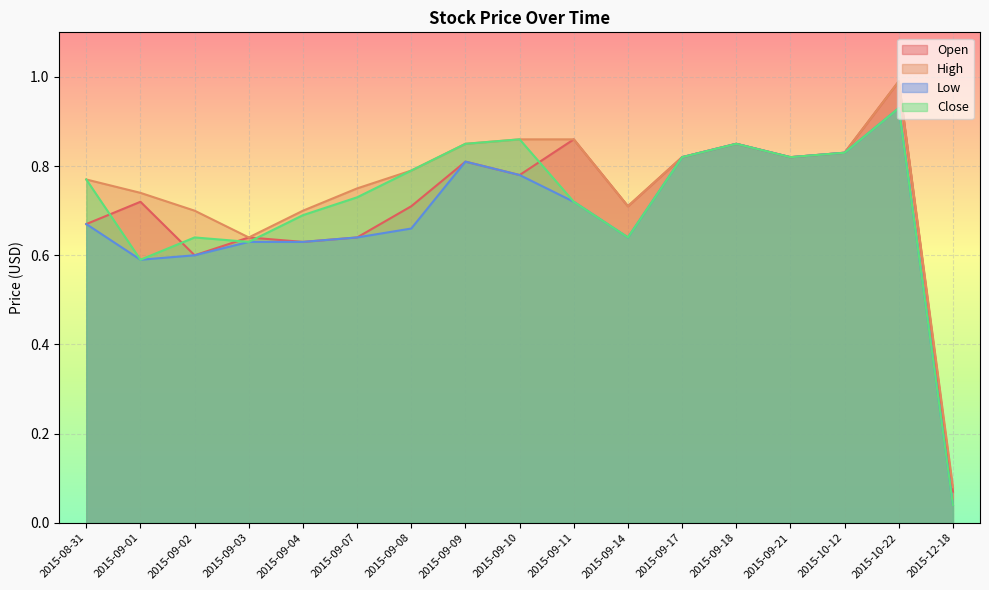

Where is the first local maximum for Open?

2015-09-01